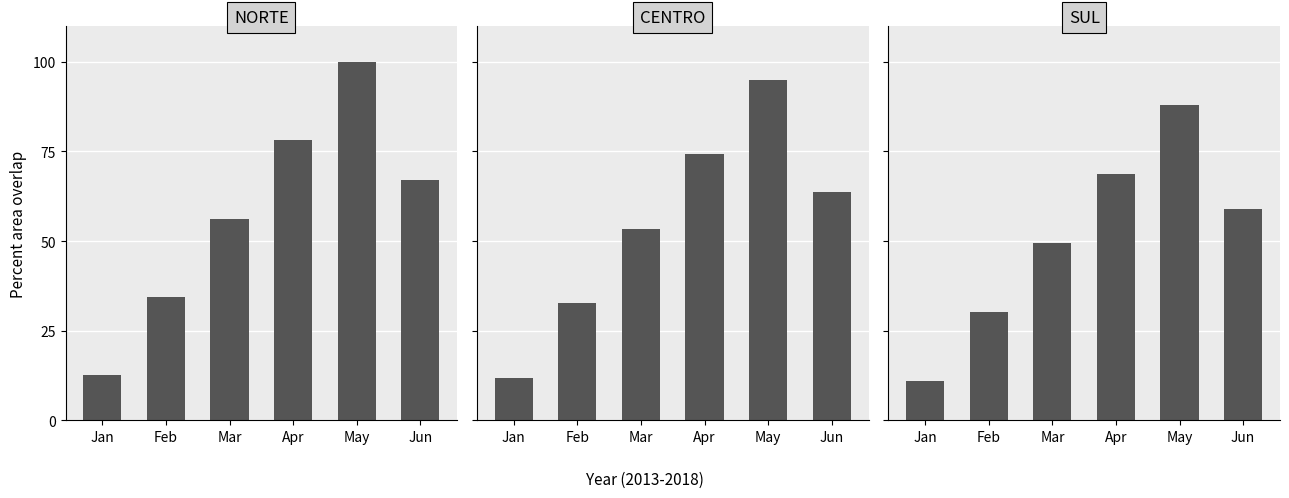

Does the chart contain stacked bars?

No